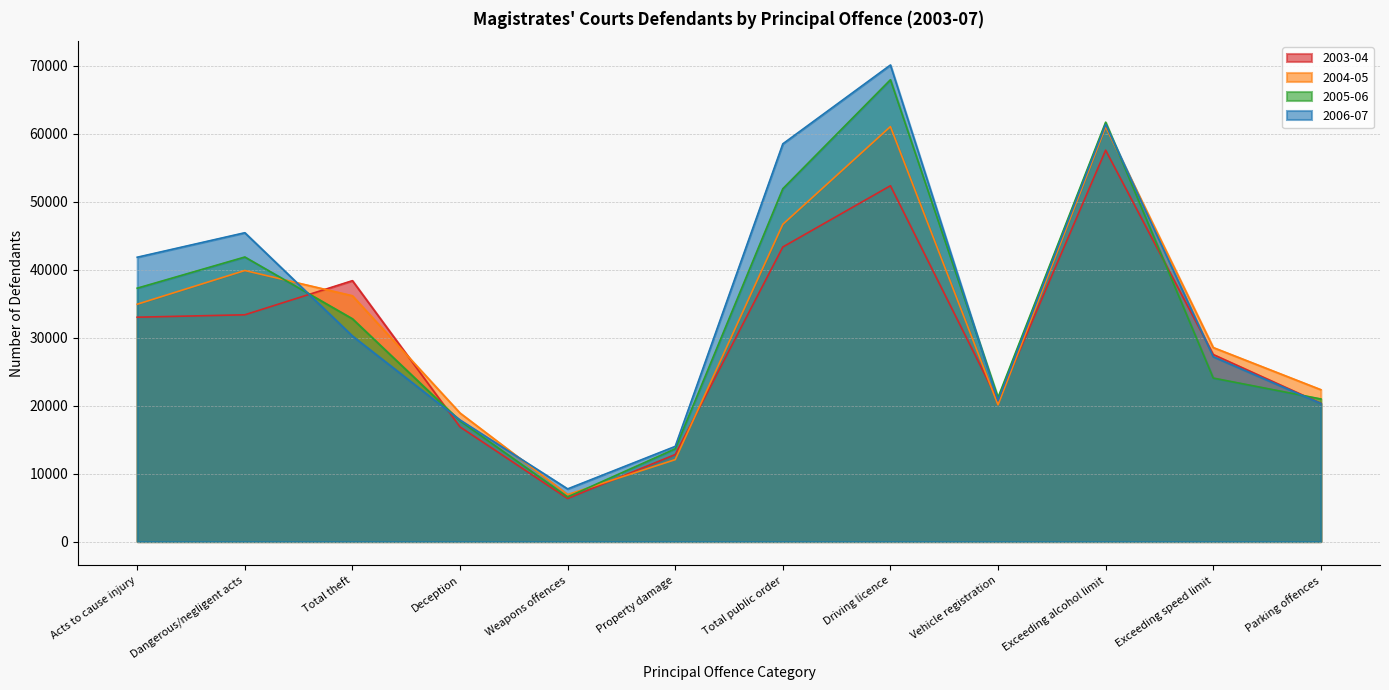

At which label is 2006-07 closest to 35054?

Total theft